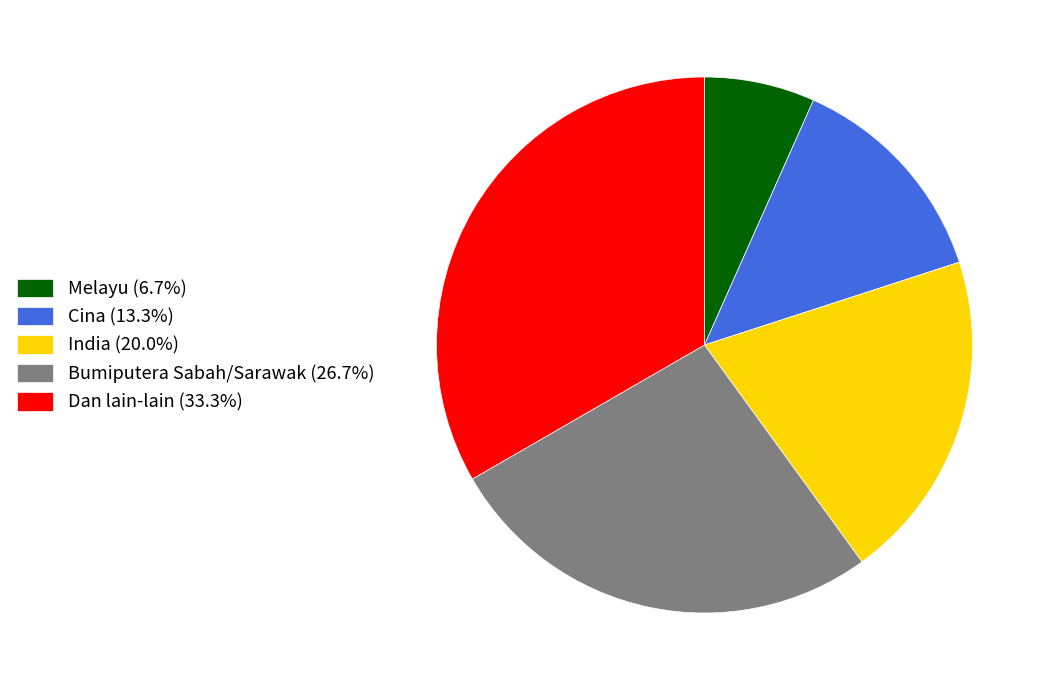

Which has a higher value, Melayu or Dan lain-lain?

Dan lain-lain